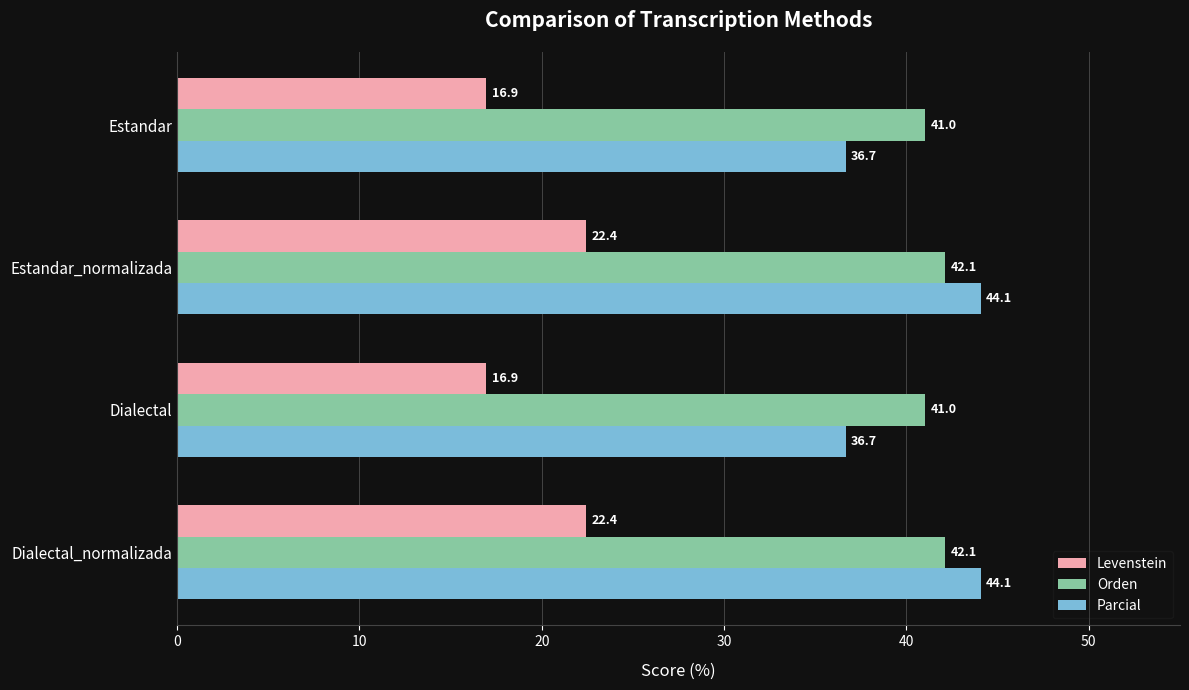

What is the difference between the maximum and minimum values in the Orden series?

1.1